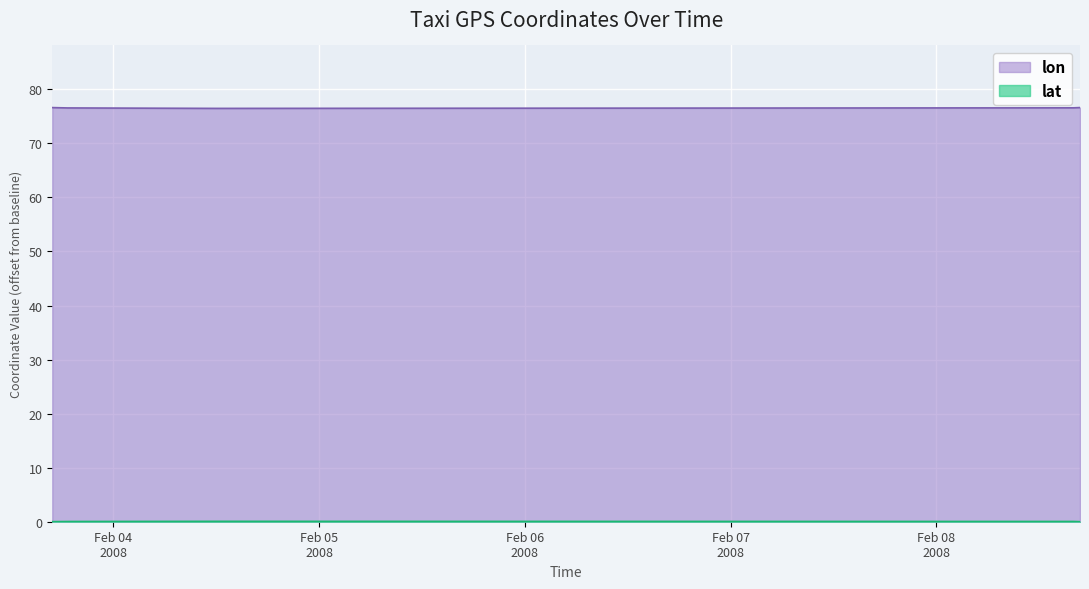

What is the sum of the lon values at 2008-02-08 15:58:28 and 2008-02-08 16:44:29?

153.2